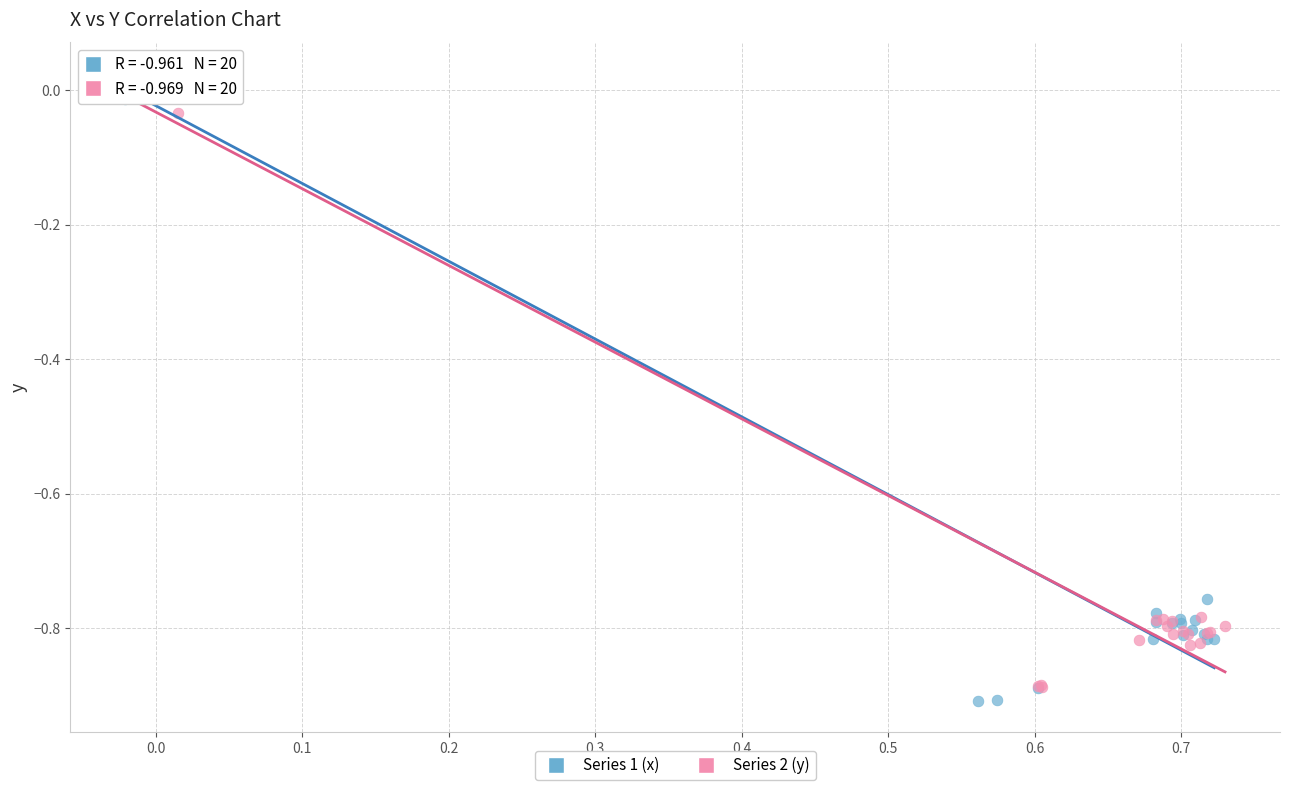

Which series has the widest spread of Y values?

Series 1 (x)